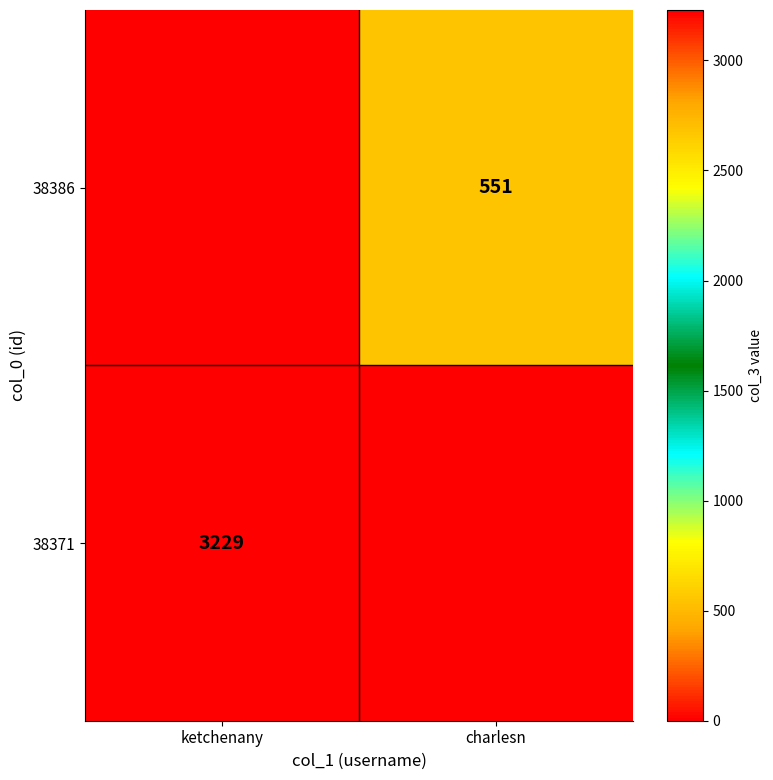

The value of 38371 at ketchenany is 3229. True or false?

True